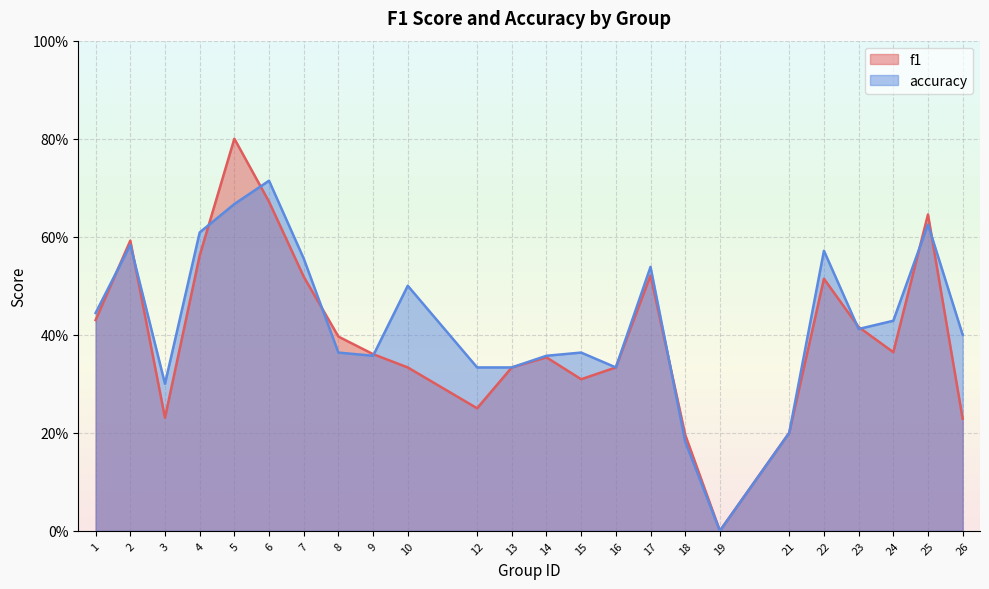

Where is the first local maximum for accuracy?

2